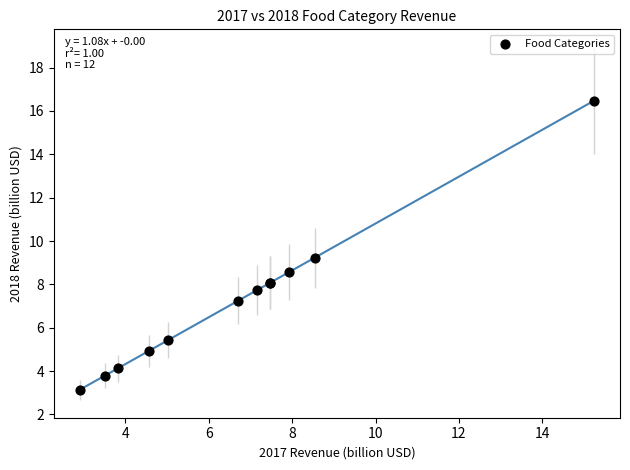

What Y value in the scatter plot is closest to 9?

9.2